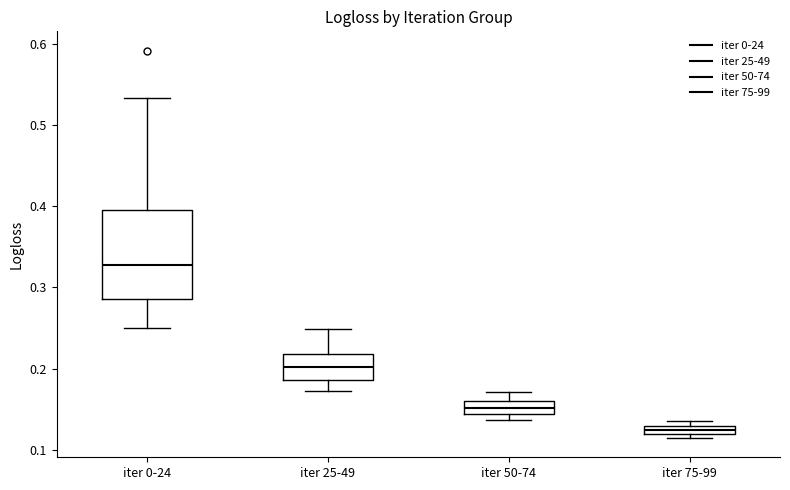

Where is the lower edge of the box for iter 75-99 on the y-axis? The values are not printed on the chart, so give them approximately, as read against the axis.

0.12